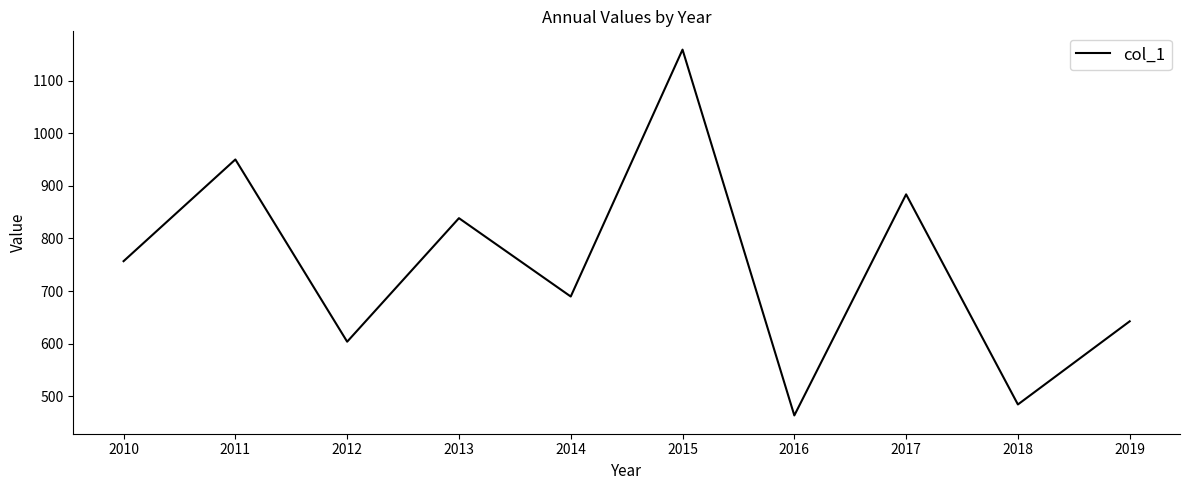

What is the difference between the values at 2012 and 2019?

38.8